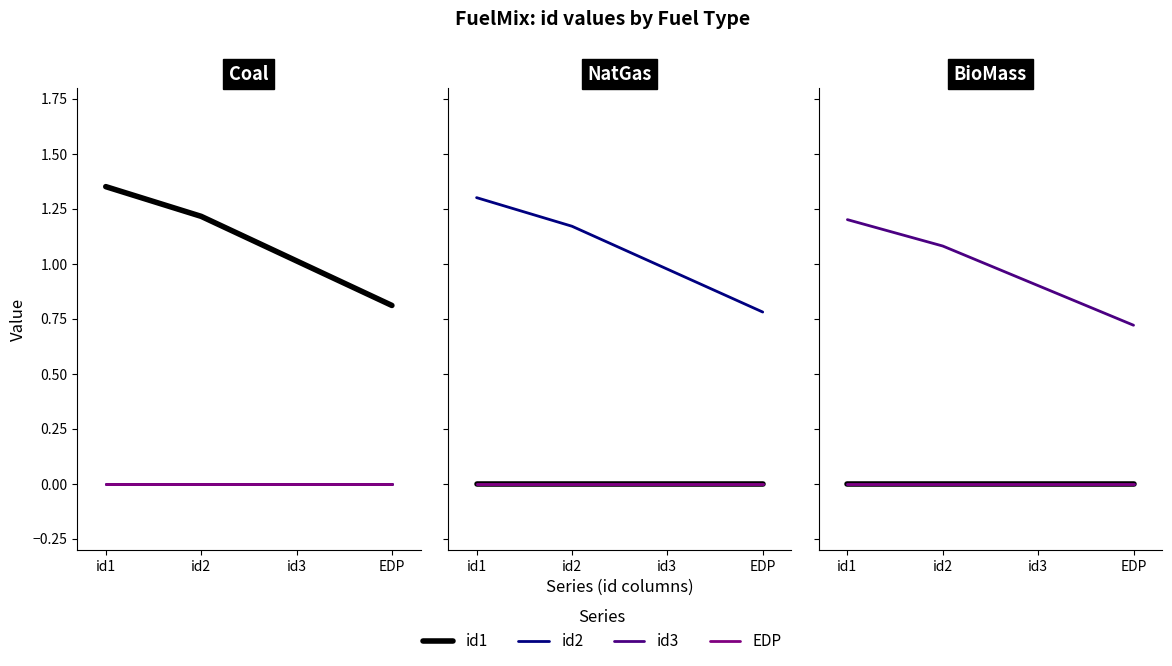

True or false: id3 has more than 1 points higher than both neighbors.

False